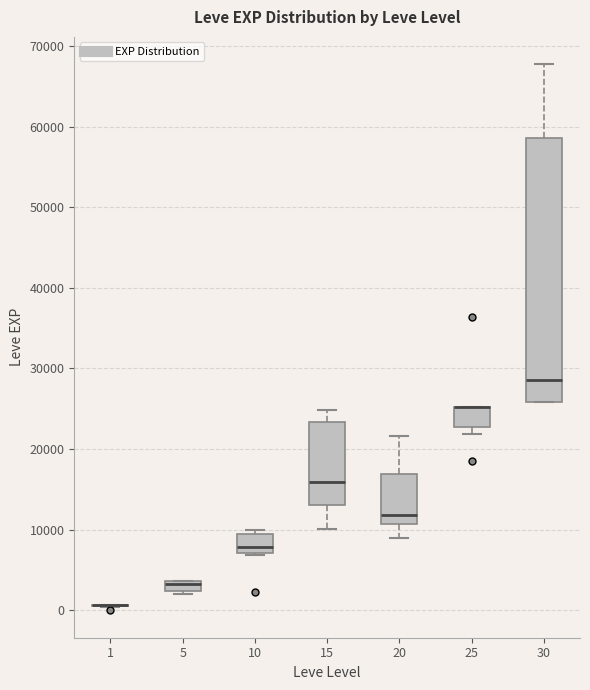

Where does the median line of the box at x = 15 sit on the y-axis? The values are not printed on the chart, so give them approximately, as read against the axis.

16000